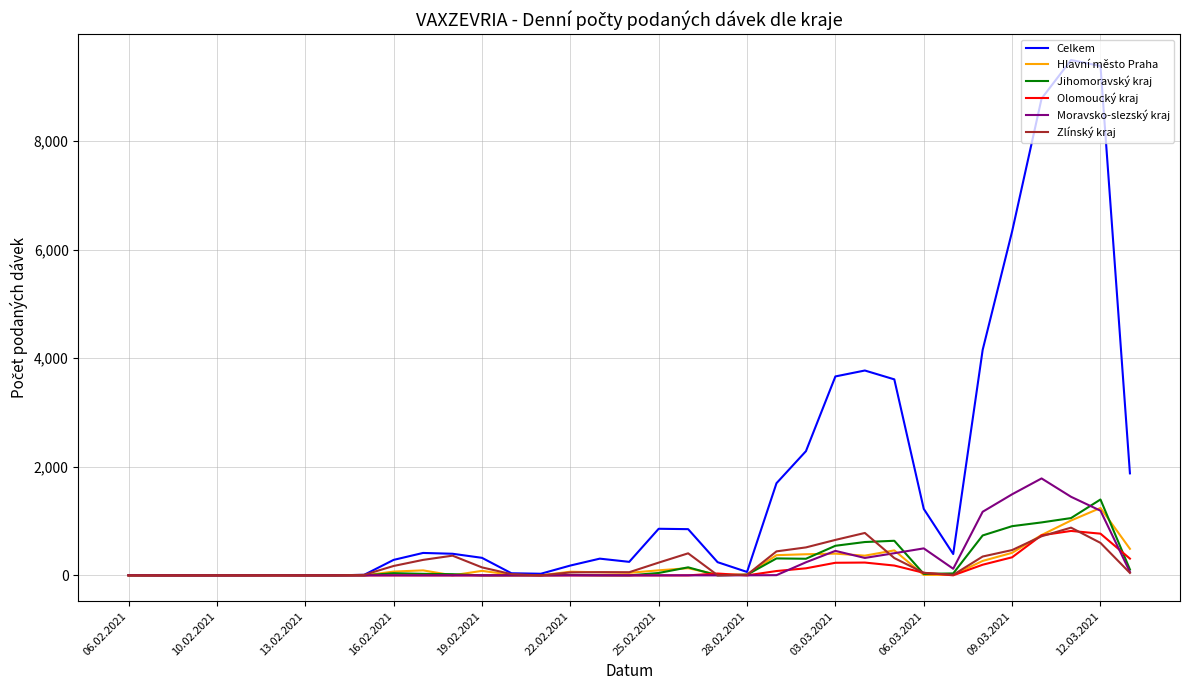

How many values in the Celkem series are below 323?

17